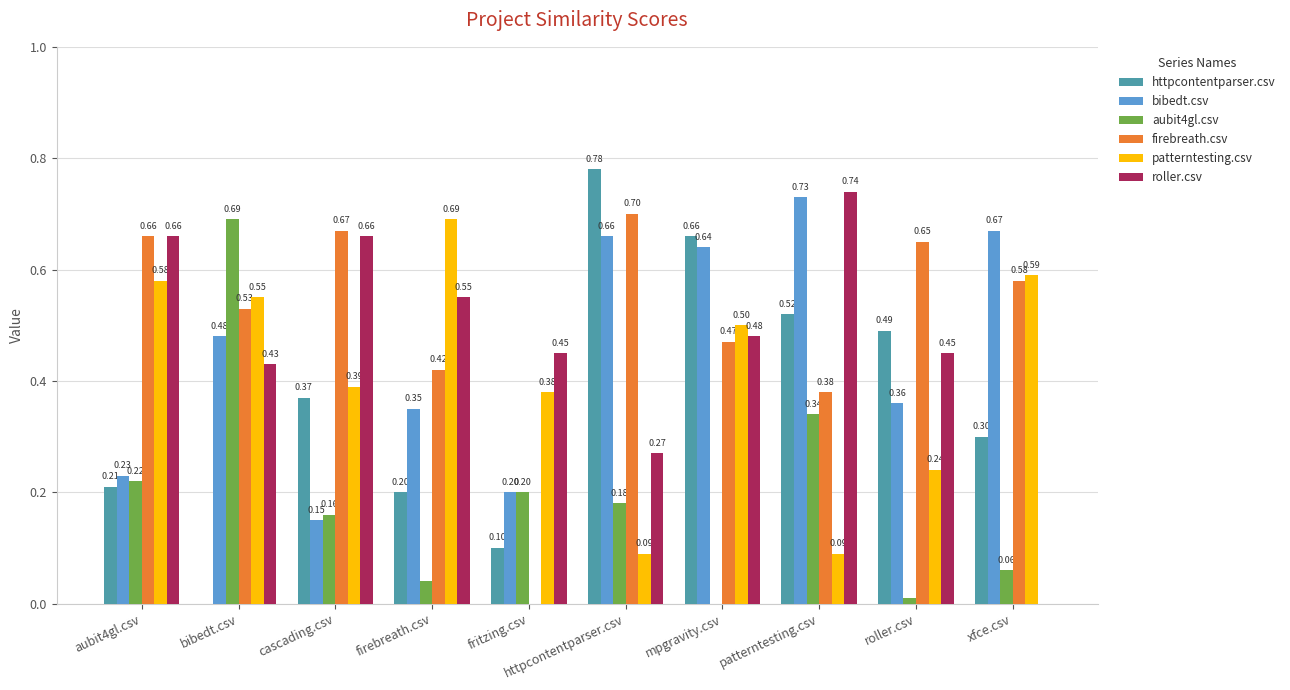

The bibedt.csv series shows 0.1 at cascading.csv. True or false?

True